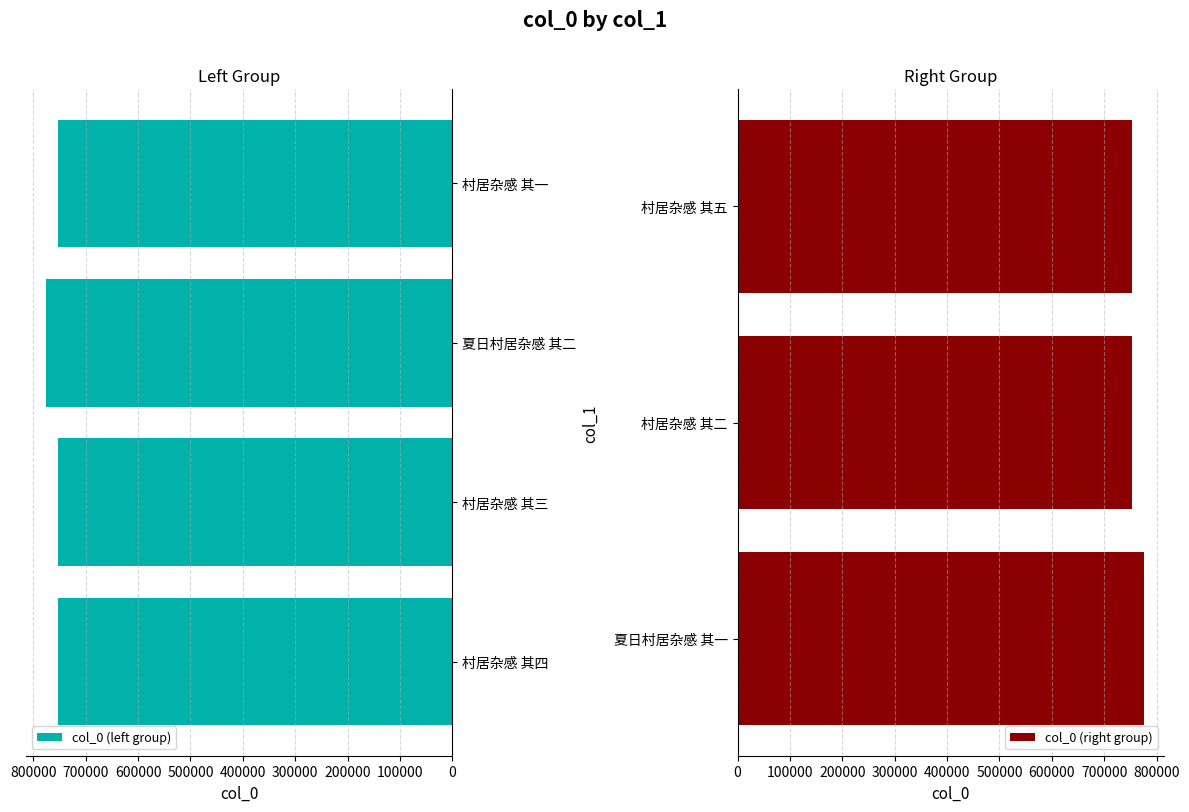

List the labels in order of value, smallest first.

村居杂感 其一, 村居杂感 其二, 村居杂感 其三, 村居杂感 其四, 村居杂感 其五, 夏日村居杂感 其一, 夏日村居杂感 其二